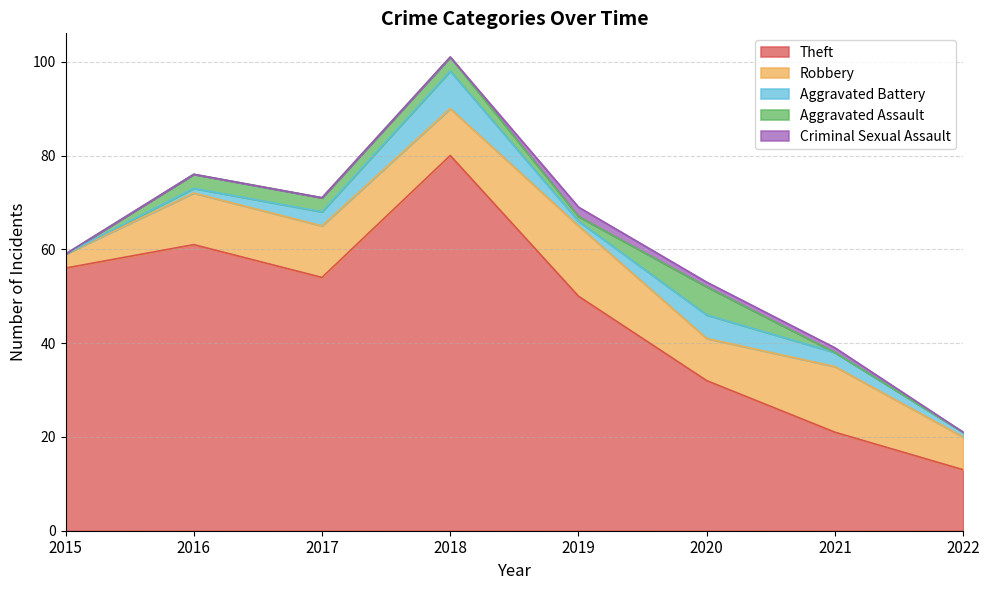

What is the value of the Aggravated Battery point at the 8th from the left?

1